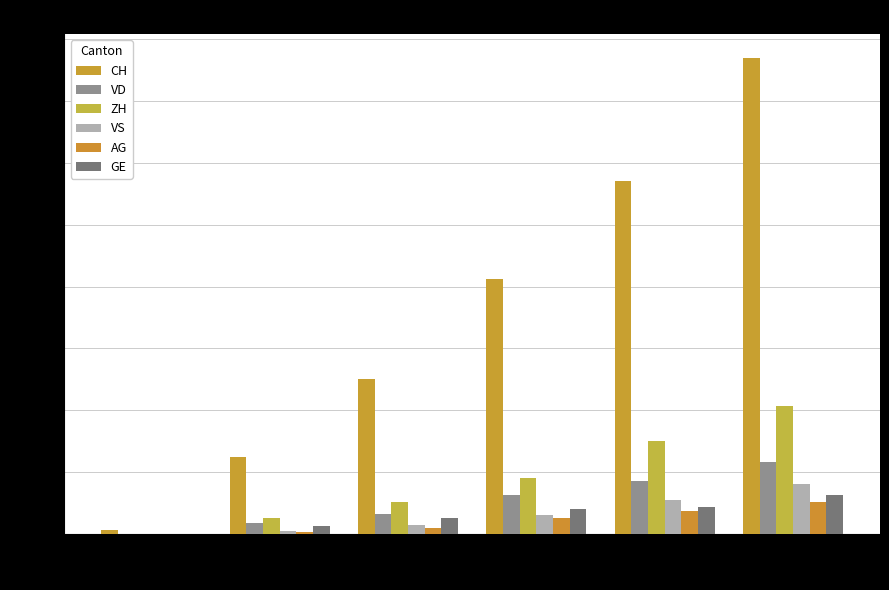

Rank the series at 06-08 from highest to lowest value.

CH, ZH, VD, GE, VS, AG